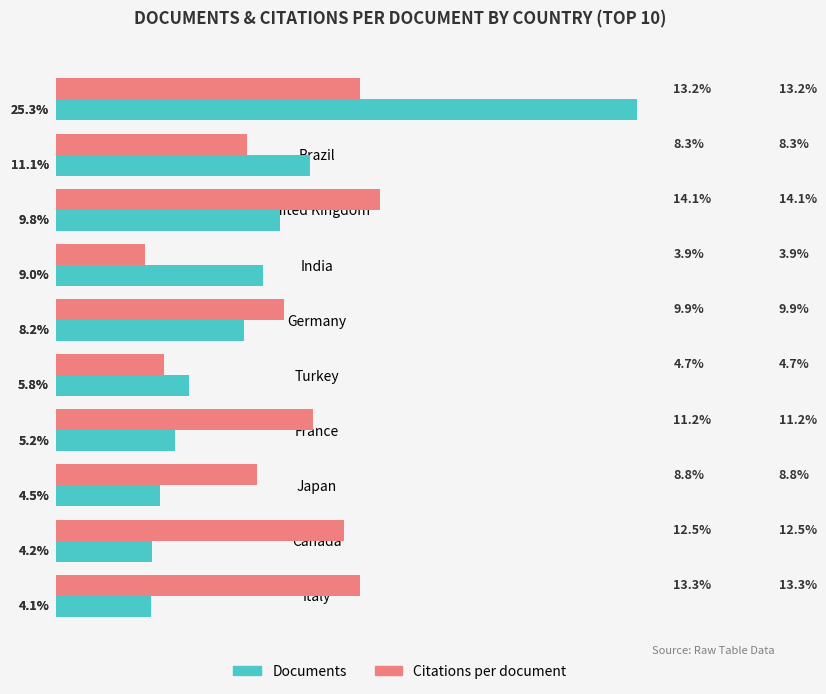

Rank the series by their average value, from highest to lowest.

Citations per document, Documents